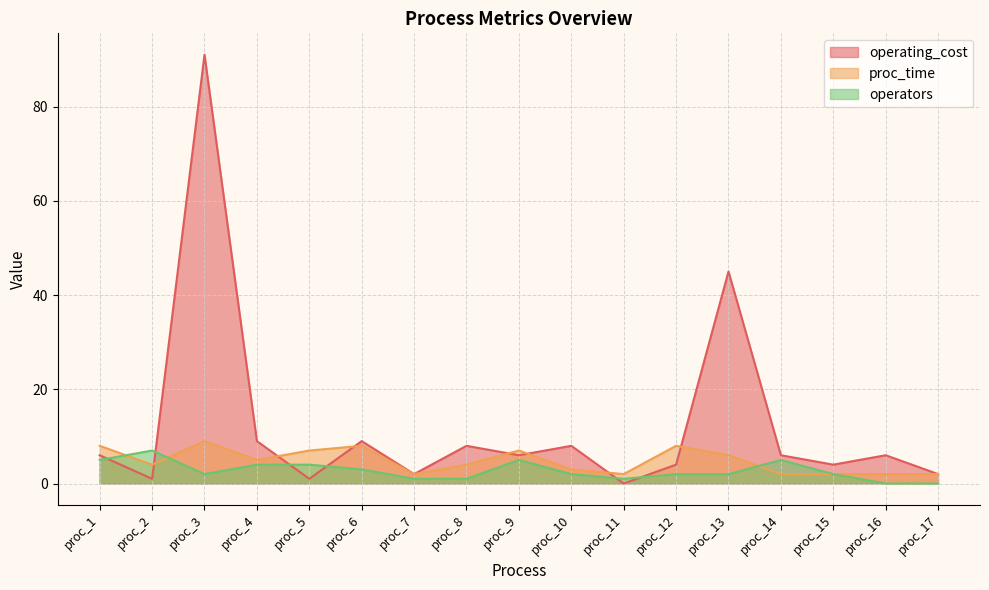

True or false: operating_cost has a value of 2 at proc_7.

True